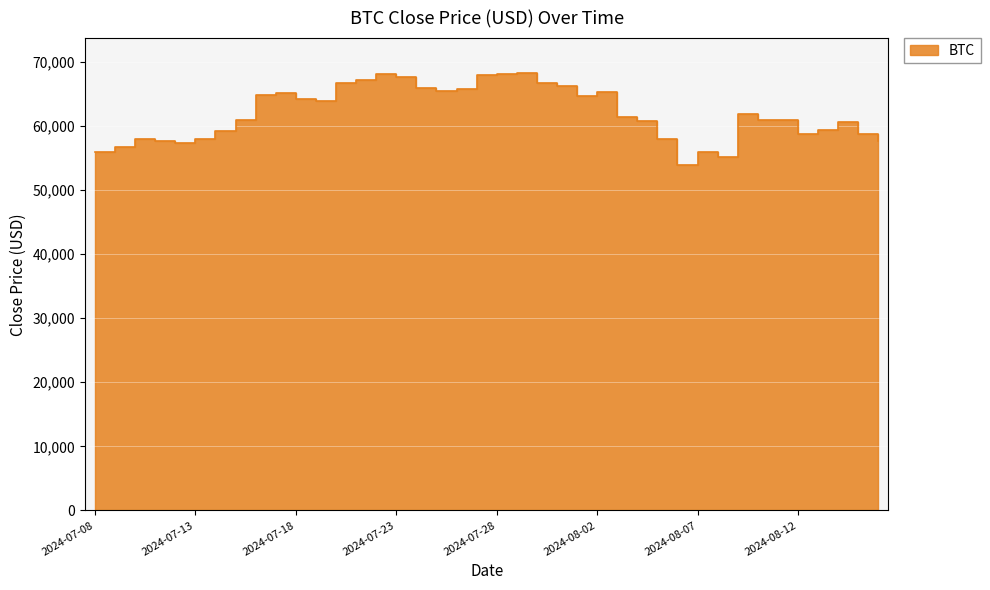

Reading left to right, transcribe all the data shown in this chart.

55880.4	56665.1	57988.3	57704.2	57388.2	57899.3	59152.7	60942.3	64835.5	65162.2	64136.3	63959.6	66689.6	67206.1	68088.1	67607.7	65942.4	65403.5	65750.0	67920.3	68055.4	68242.2	66770.3	66219.1	64679.8	65357.5	61407.3	60738.7	58006.2	53956.3	55959.8	55099.9	61859.0	60912.6	60887.7	58804.2	59350.1	60601.2	58739.2	57624.1